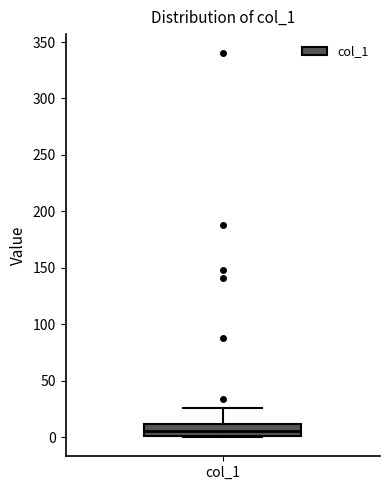

Read this box plot against the y-axis: the position of the median line, the range covered by the box, and the ends of both whiskers. The values are not printed on the chart, so give them approximately, as read against the axis.

median 5, box 0 to 10, whiskers 0 to 25